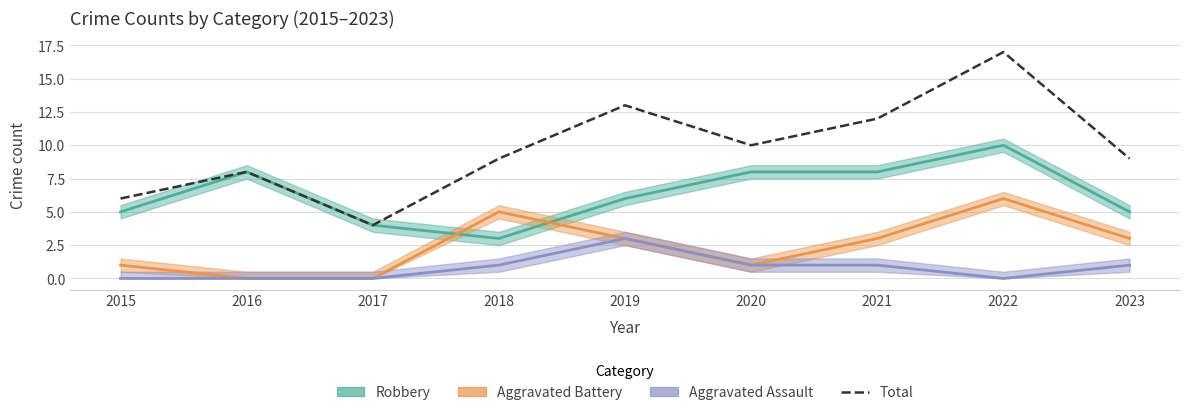

How many data points does each series have?

9